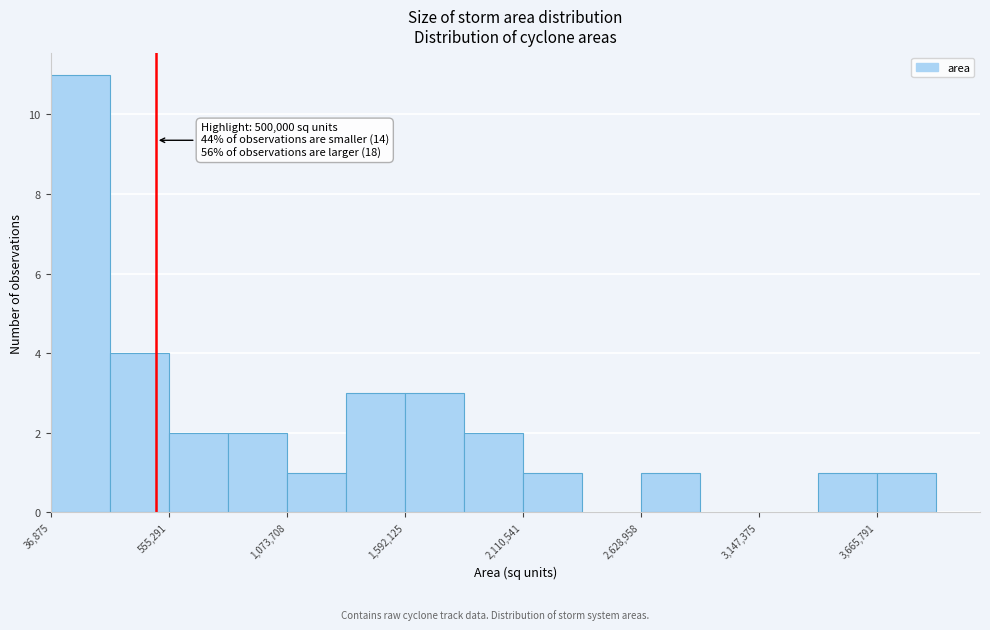

Read against the x-axis, roughly where is the centre of the tallest bar?

200000